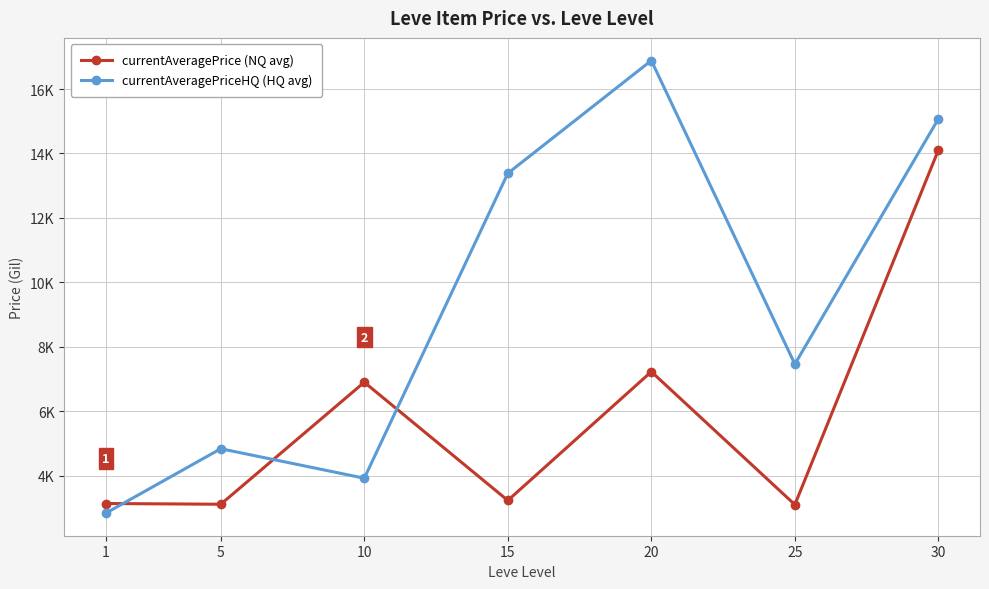

What is the spread (max minus min) of values at 25?

4362.5